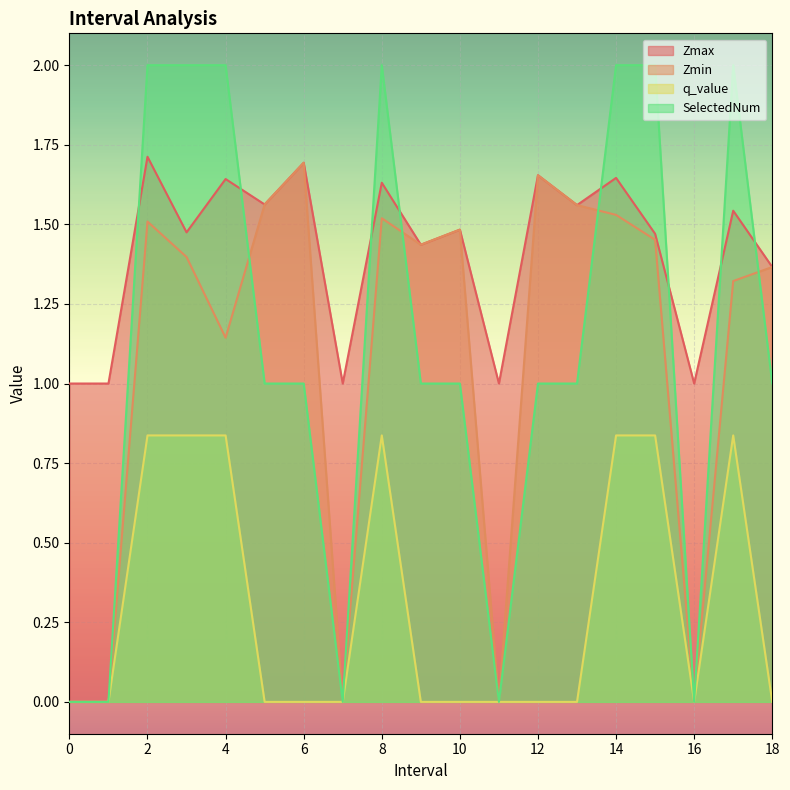

The Zmax series shows 1.0 at 7. True or false?

True